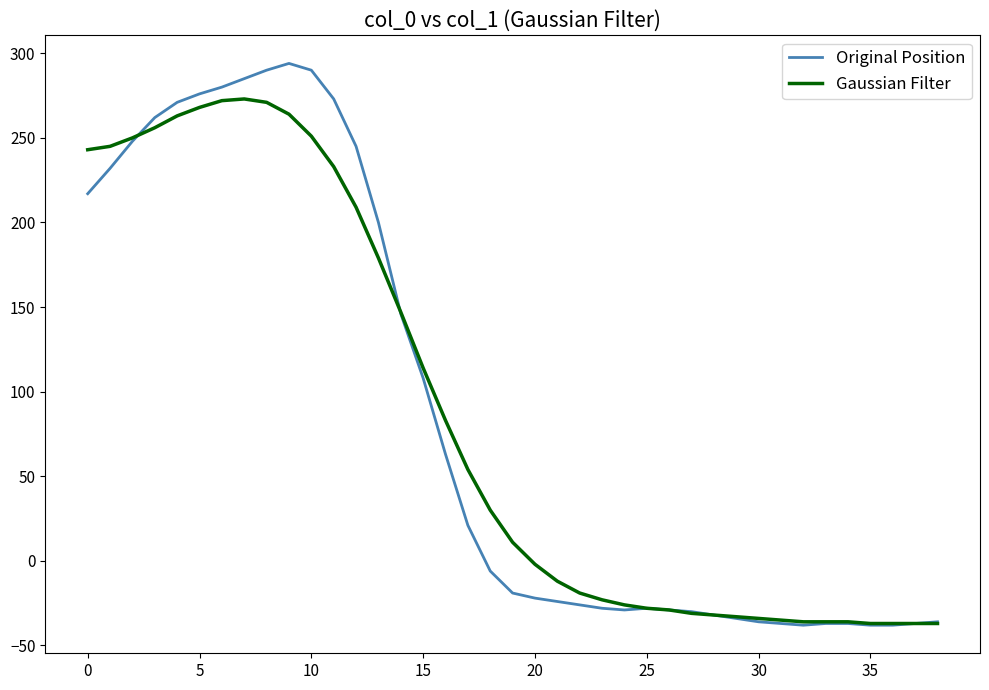

Which series has the largest range (max minus min)?

Original Position